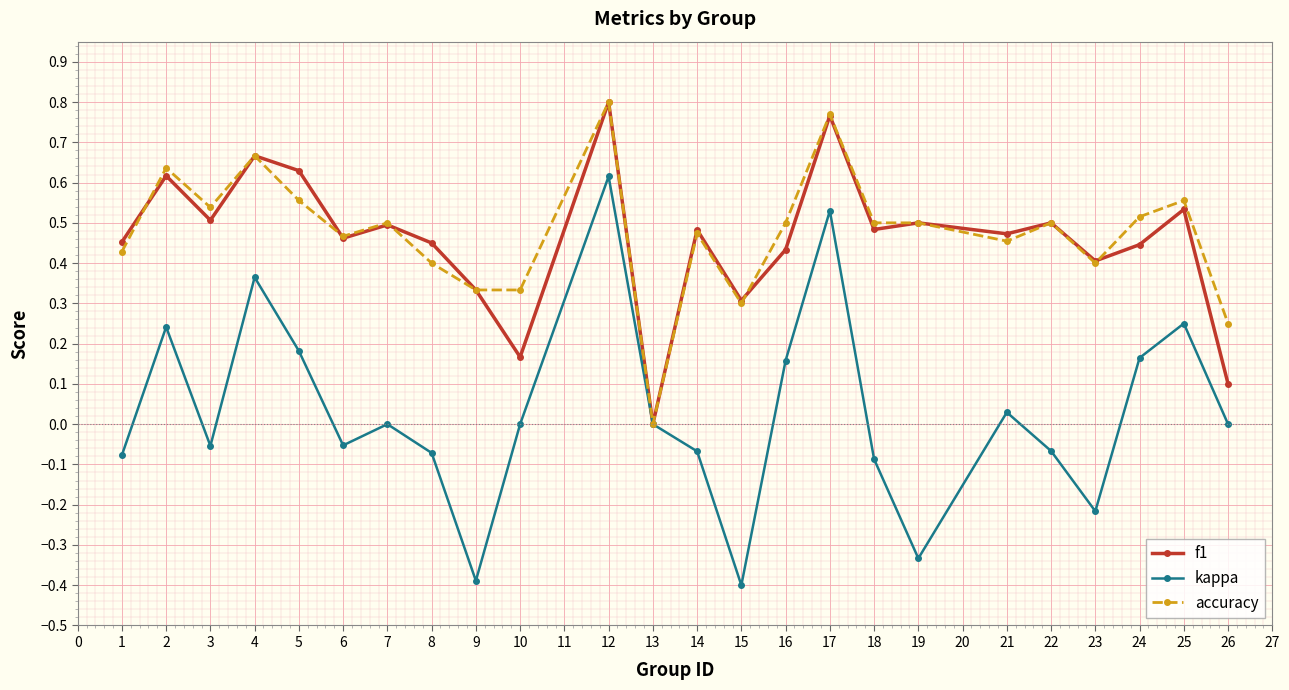

The value of f1 at 1 is 0.1. True or false?

False